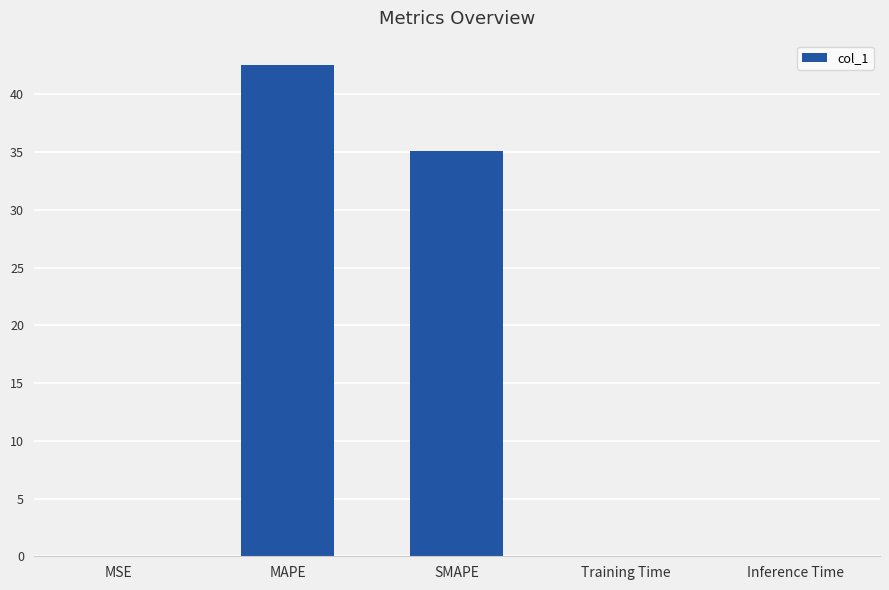

What is the maximum value shown in the chart?

42.5